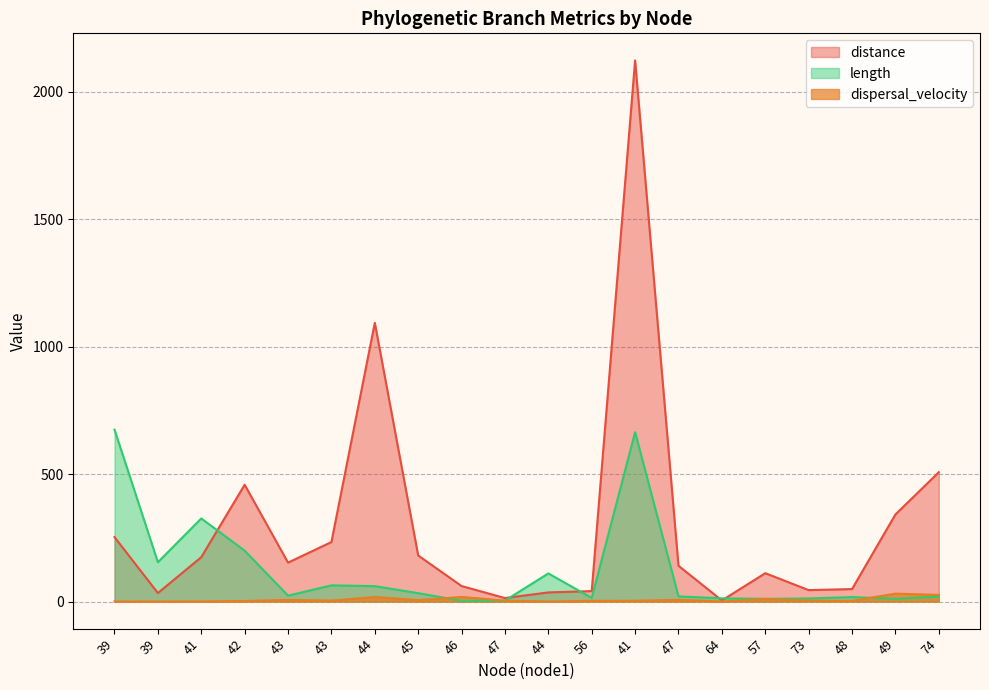

How many values in the dispersal_velocity series exceed 3?

12